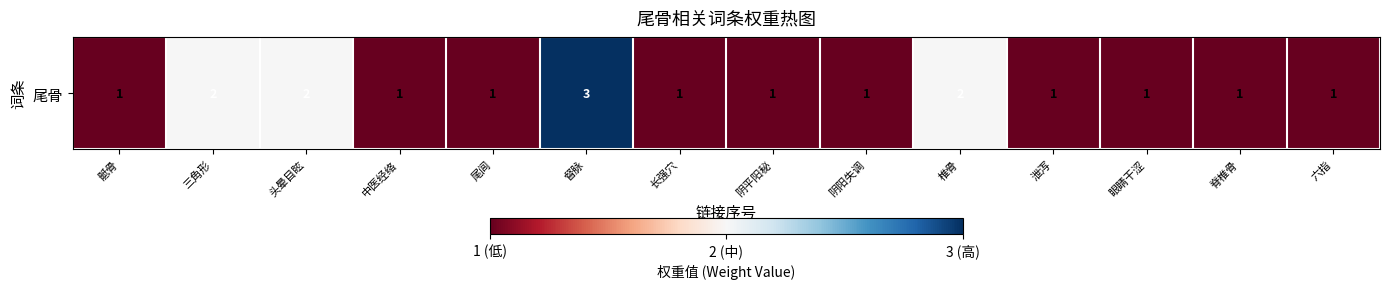

True or false: the data shows 1 at 阴阳失调.

True